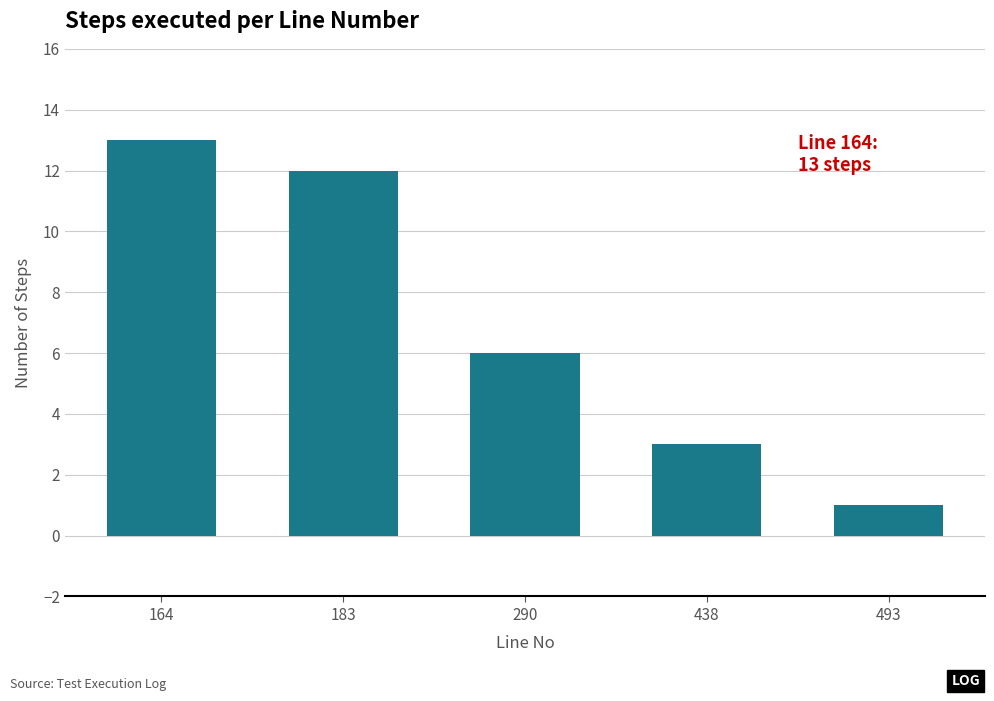

How many categories are shown in the chart?

5